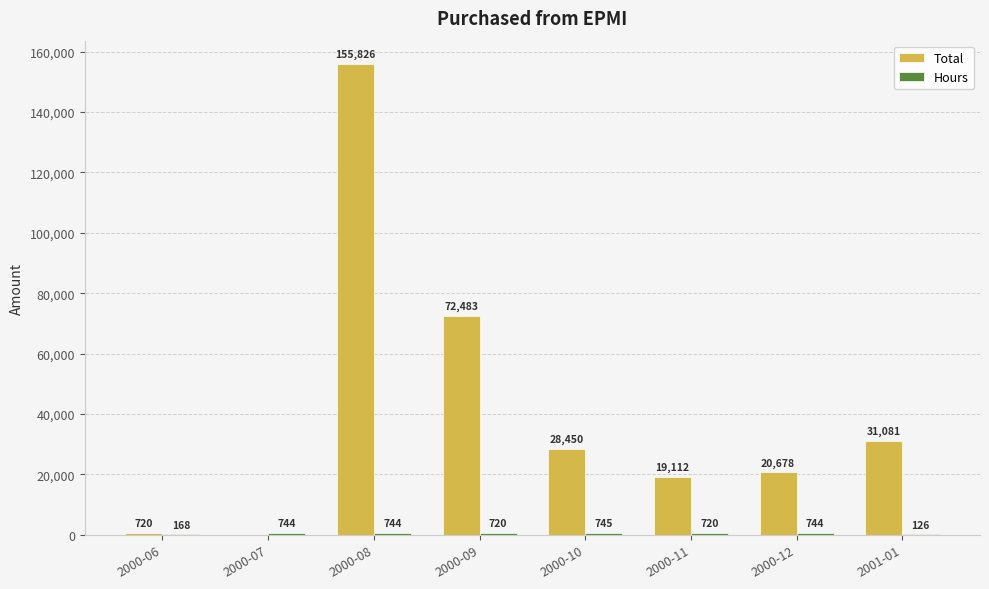

Which series has the largest total across all categories?

Total